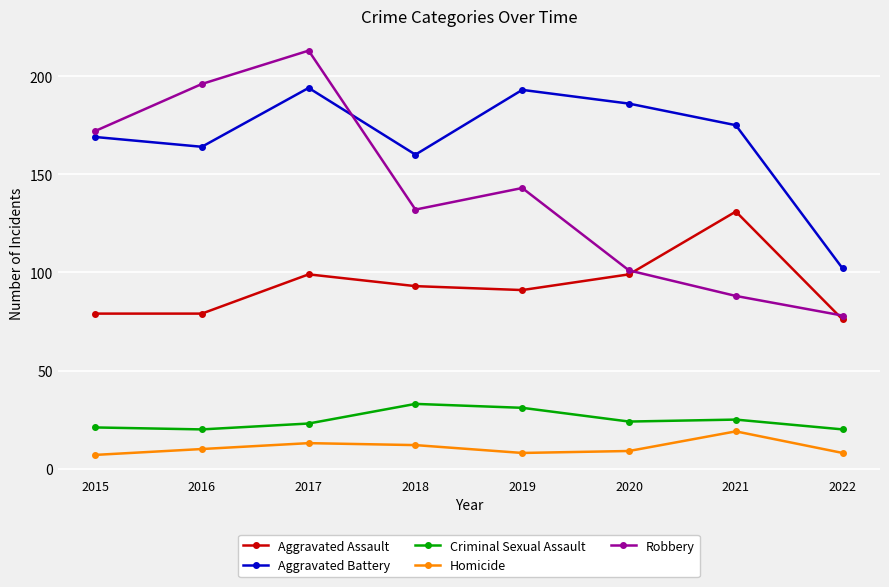

True or false: Robbery and Homicide cross at least once.

False